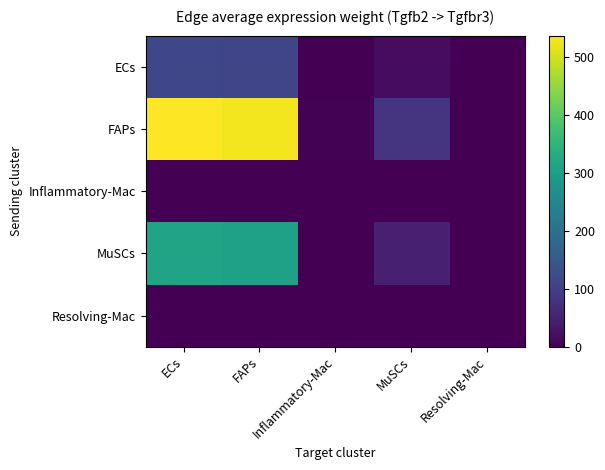

Reading left to right, list all the values displayed in this chart.

ECs: ECs=115.1	FAPs=113.1	Inflammatory-Mac=0.7	MuSCs=17.4	Resolving-Mac=0.0
FAPs: ECs=536.1	FAPs=526.5	Inflammatory-Mac=3.1	MuSCs=81.0	Resolving-Mac=0.1
Inflammatory-Mac: ECs=1.4	FAPs=1.4	Inflammatory-Mac=0.0	MuSCs=0.2	Resolving-Mac=0.0
MuSCs: ECs=312.9	FAPs=307.2	Inflammatory-Mac=1.8	MuSCs=47.3	Resolving-Mac=0.1
Resolving-Mac: ECs=0.0	FAPs=0.0	Inflammatory-Mac=0.0	MuSCs=0.0	Resolving-Mac=0.0